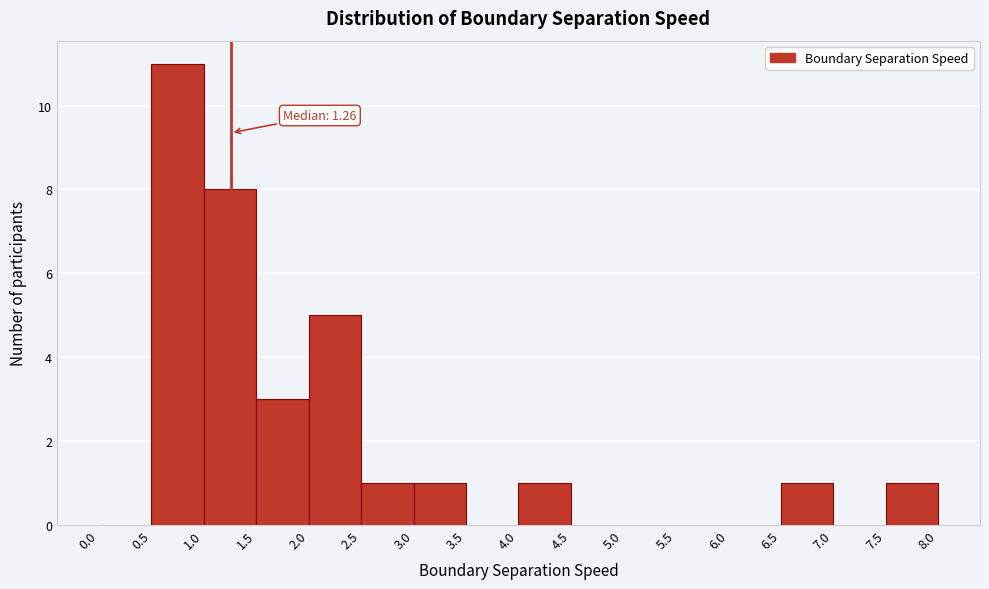

Over which range of the x-axis is the bar tallest?

0.5 to 1.0